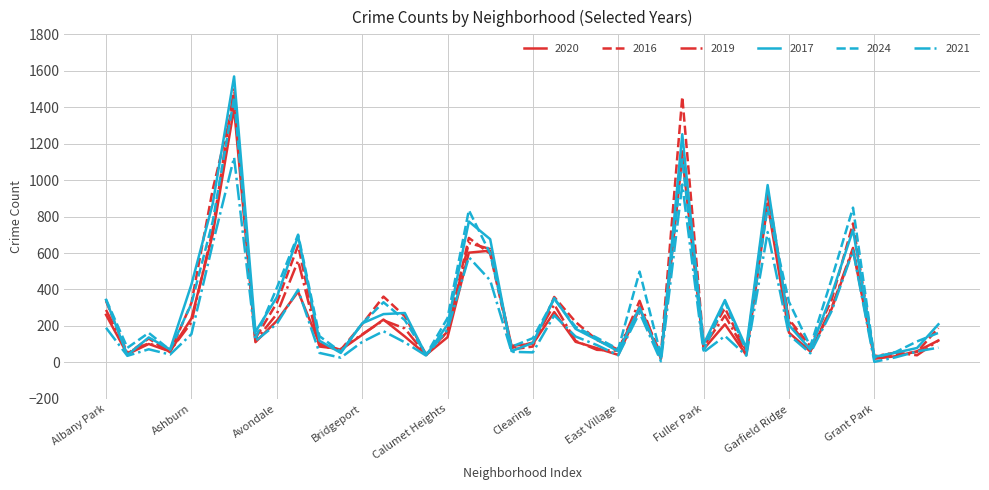

What is the highest value of the 2016 series?

1457